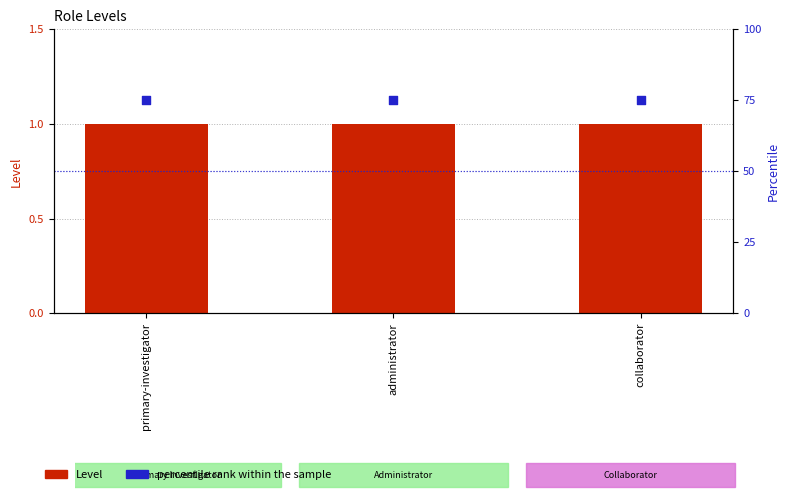

What is the total value across all series at collaborator?

76